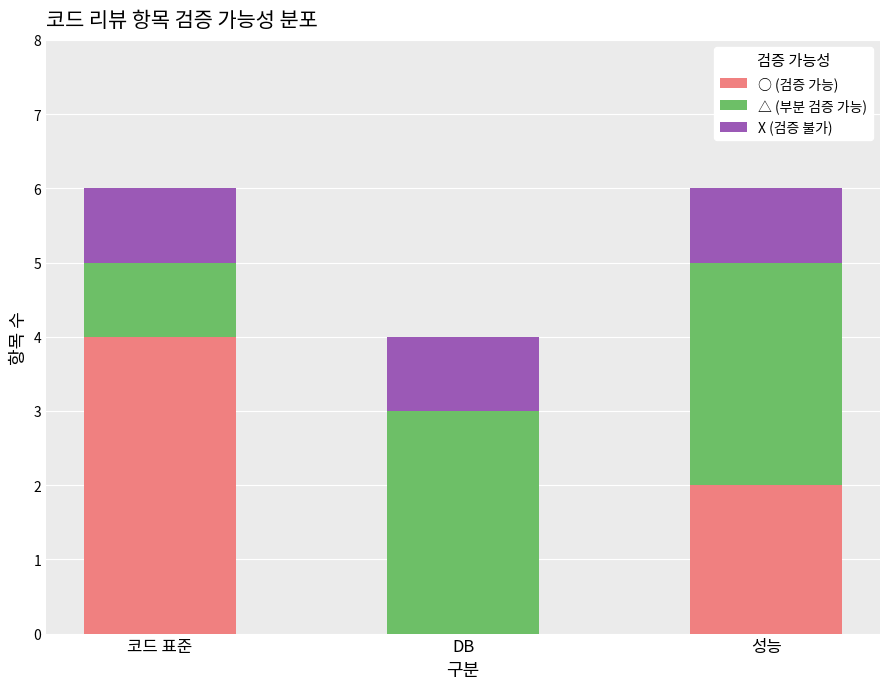

What is the sum of all ○ (검증 가능) values?

6